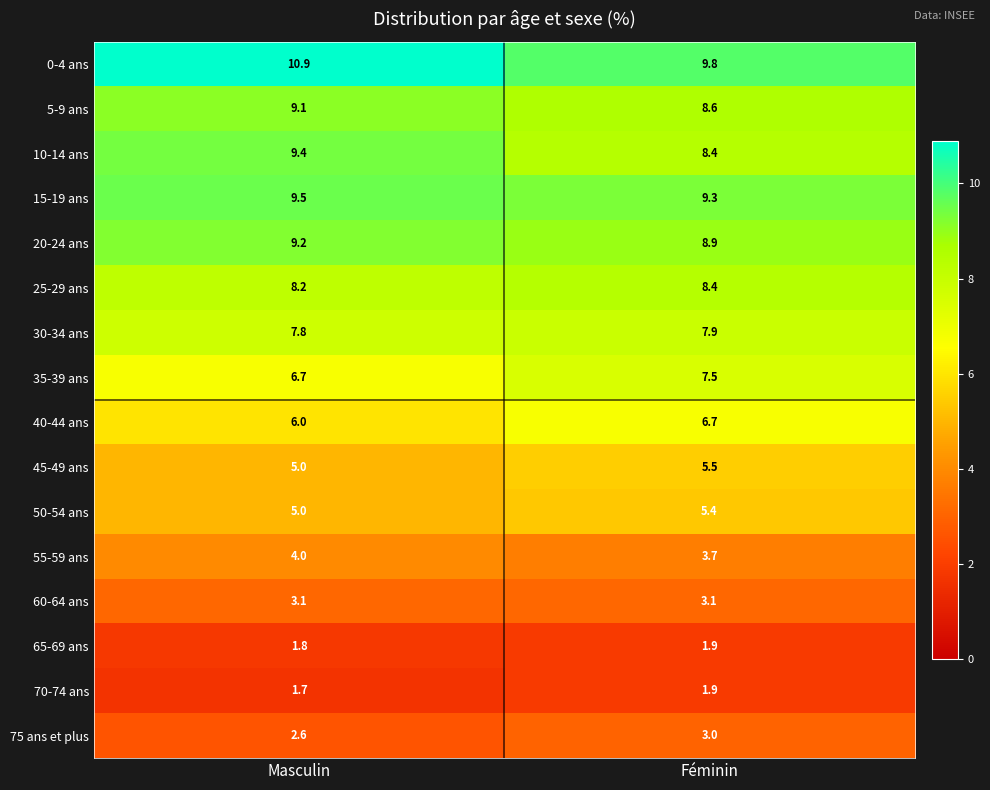

What is the sum of the 55-59 ans values at Masculin and Féminin?

7.7